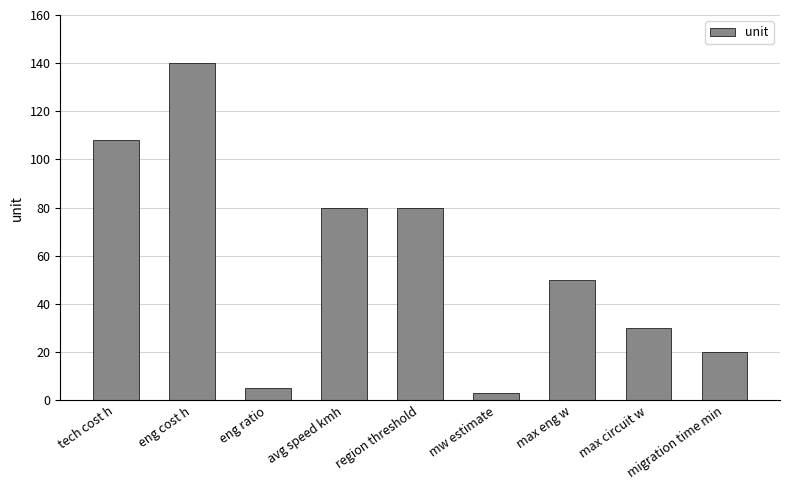

What is the difference between the second highest and minimum values?

105